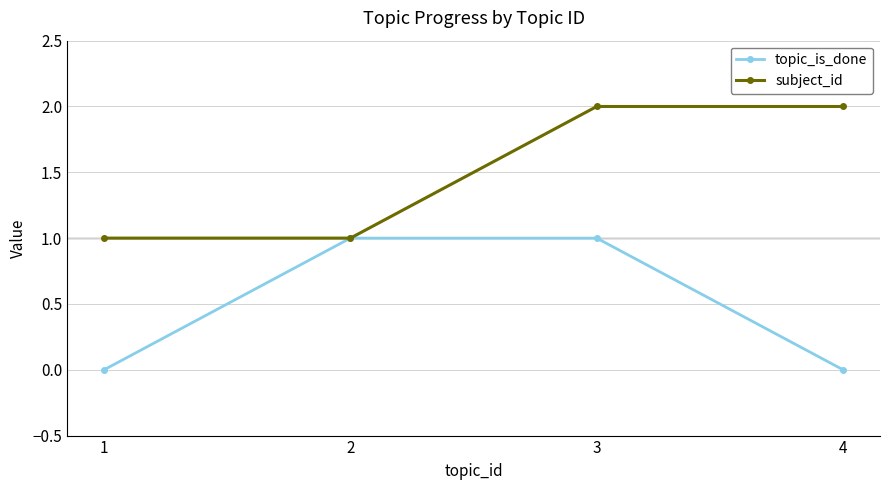

True or false: topic_is_done has a value of 0 at 4.

True